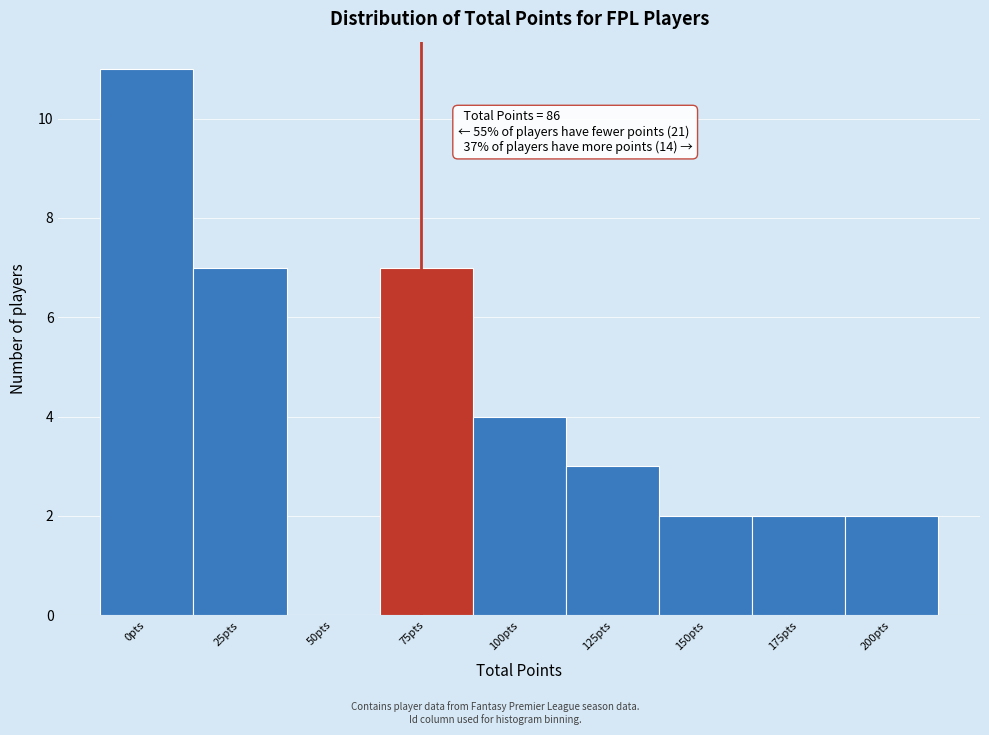

Reading left to right, transcribe all the data shown in this chart.

0pts=11	25pts=7	50pts=0	75pts=7	100pts=4	125pts=3	150pts=2	175pts=2	200pts=2